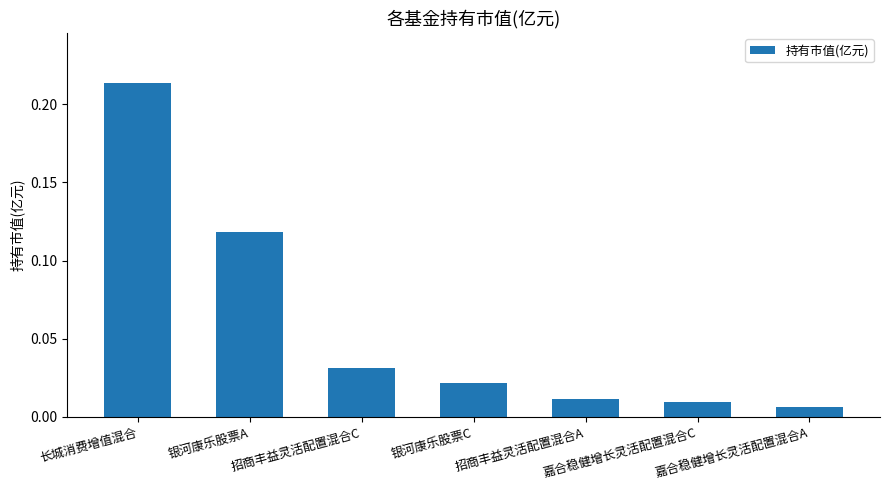

Is it true that the value at 长城消费增值混合 is 0.1?

False